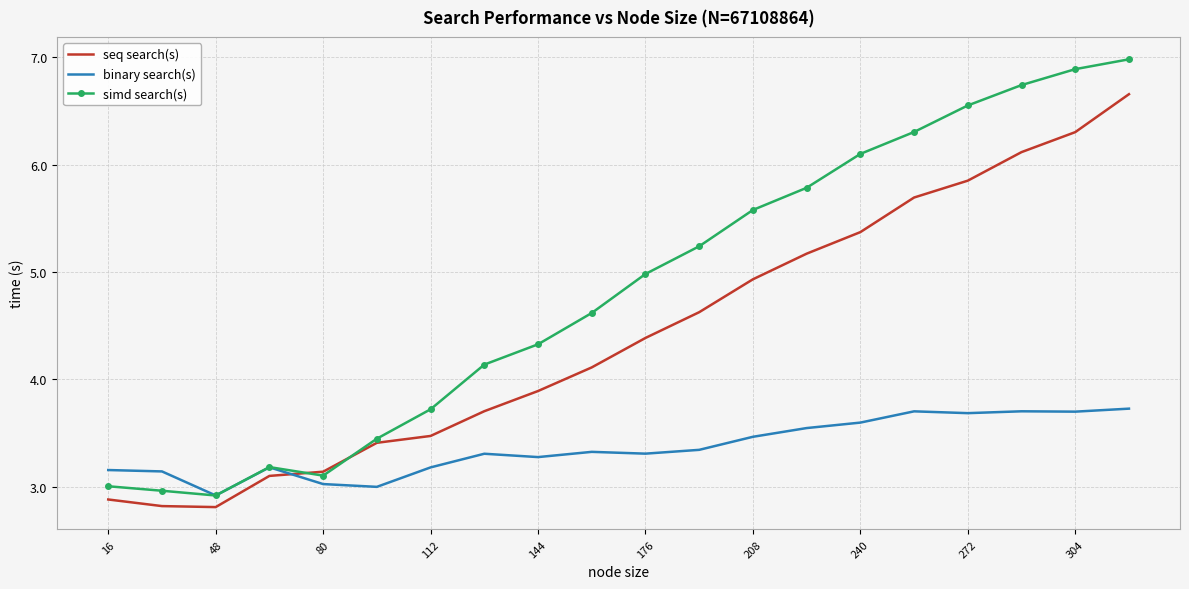

True or false: simd search(s) and binary search(s) intersect in this chart.

True